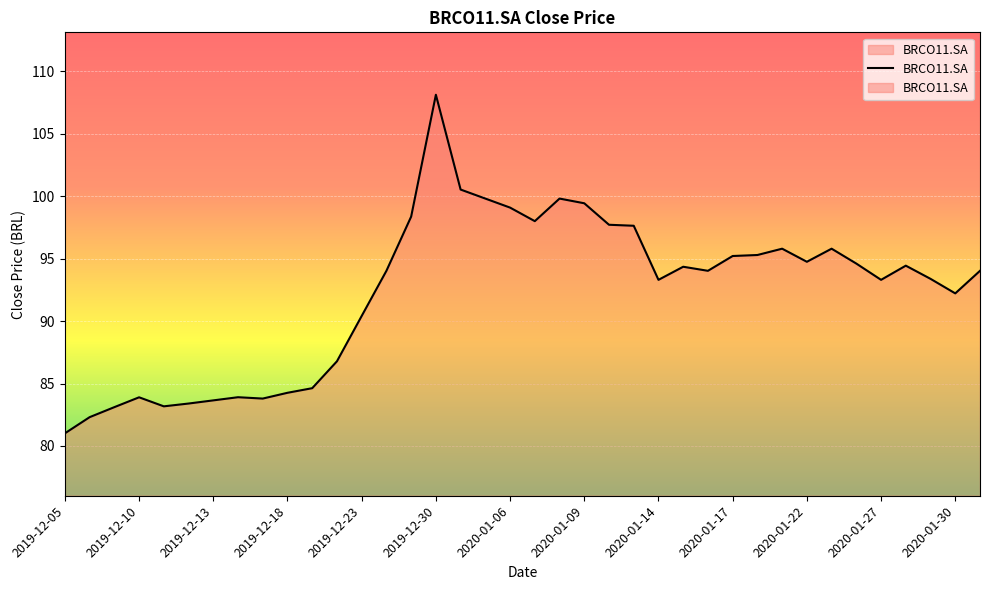

Count the number of data series in this chart.

1